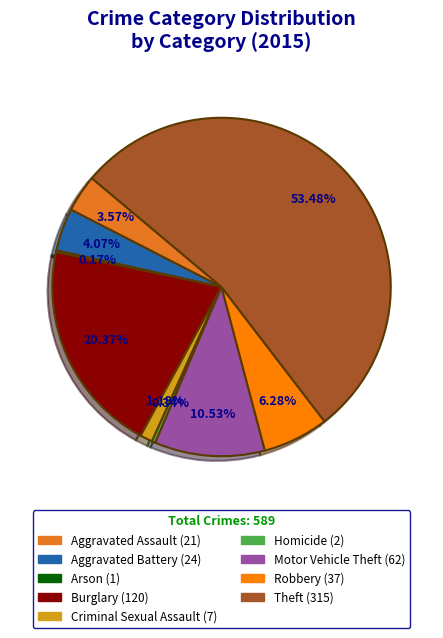

To the nearest percent, what is the average slice percentage?

11%